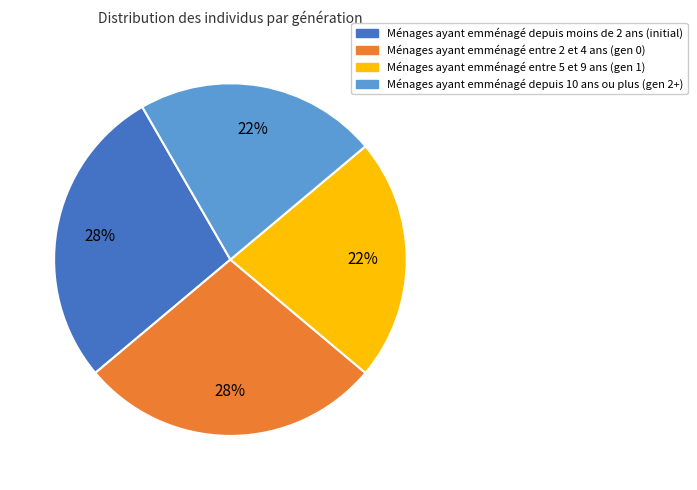

To the nearest percent, what is the difference between the largest and smallest slice percentages?

6%